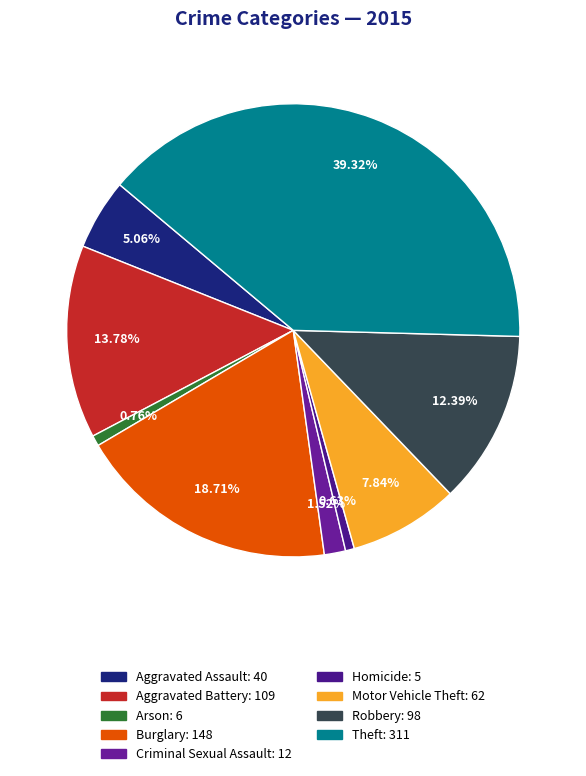

Which has a higher value, Theft or Robbery?

Theft